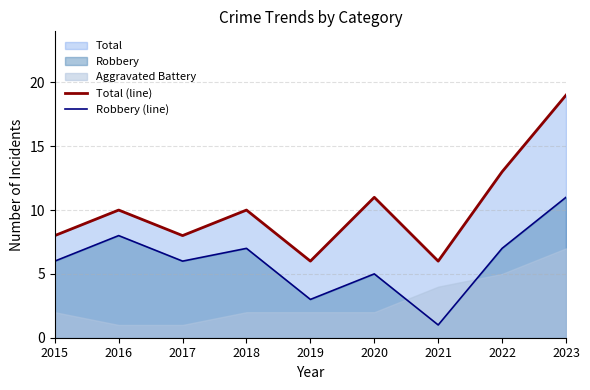

At which category does Total (line) reach its first local peak?

2016